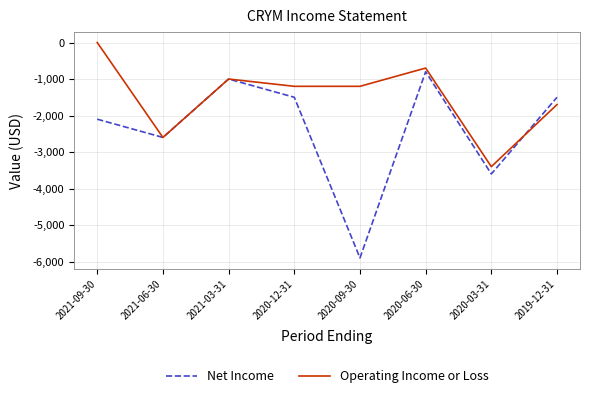

At which label does Net Income reach its minimum?

2020-09-30